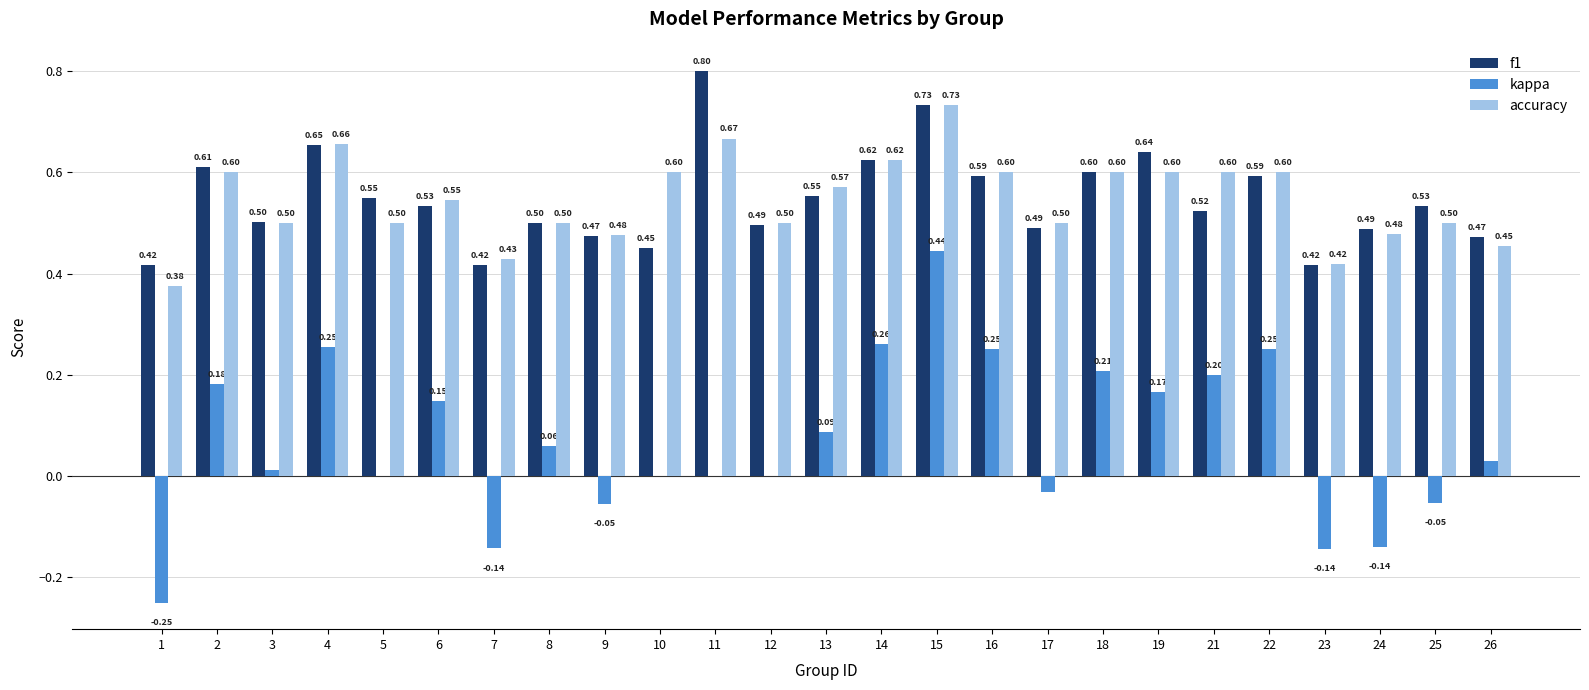

Is the value of kappa at 3 greater than the value of f1 at 19?

No